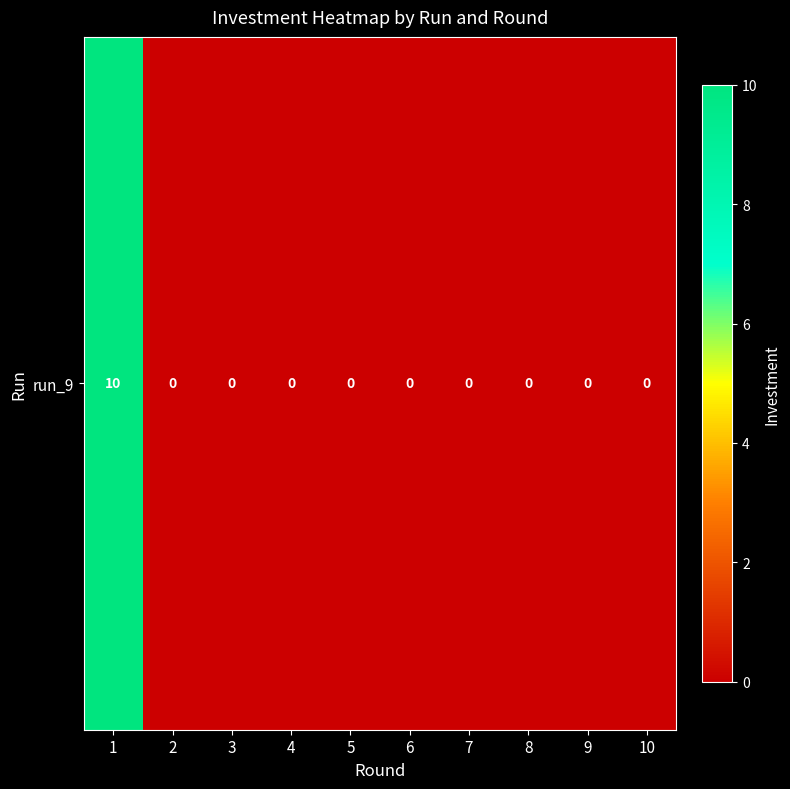

Which category has the lowest value across all series?

2